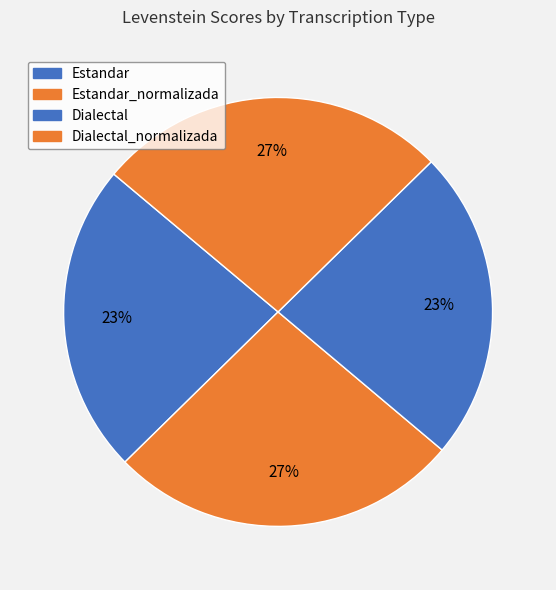

Is there any slice that represents more than half of the pie?

No